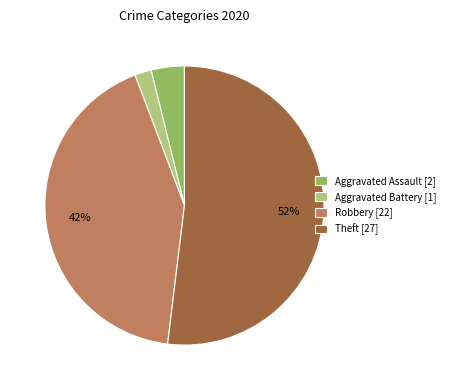

Is the sum of Aggravated Battery [1] and Aggravated Assault [2] greater than half?

No